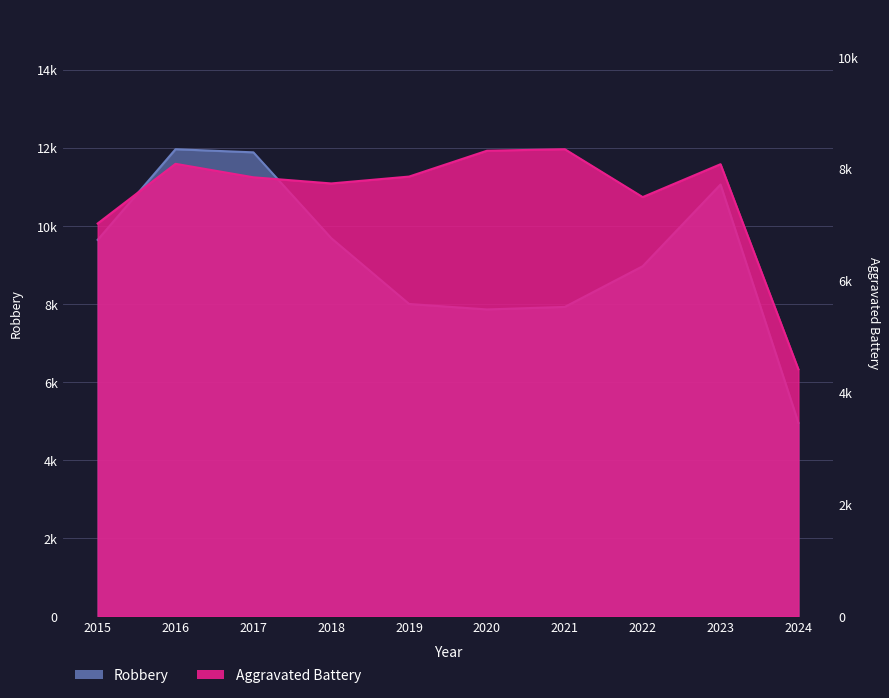

True or false: Aggravated Battery has a value of 14364 at 2020.

False